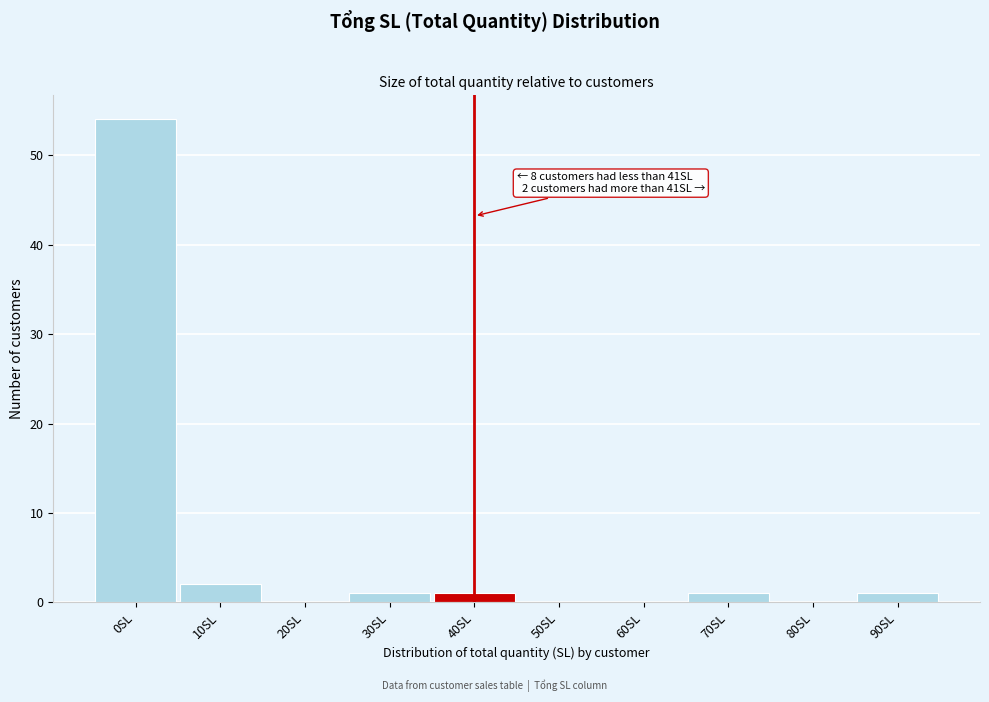

Reading left to right, list all the values displayed in this chart.

0SL=54	10SL=2	20SL=0	30SL=1	40SL=1	50SL=0	60SL=0	70SL=1	80SL=0	90SL=1